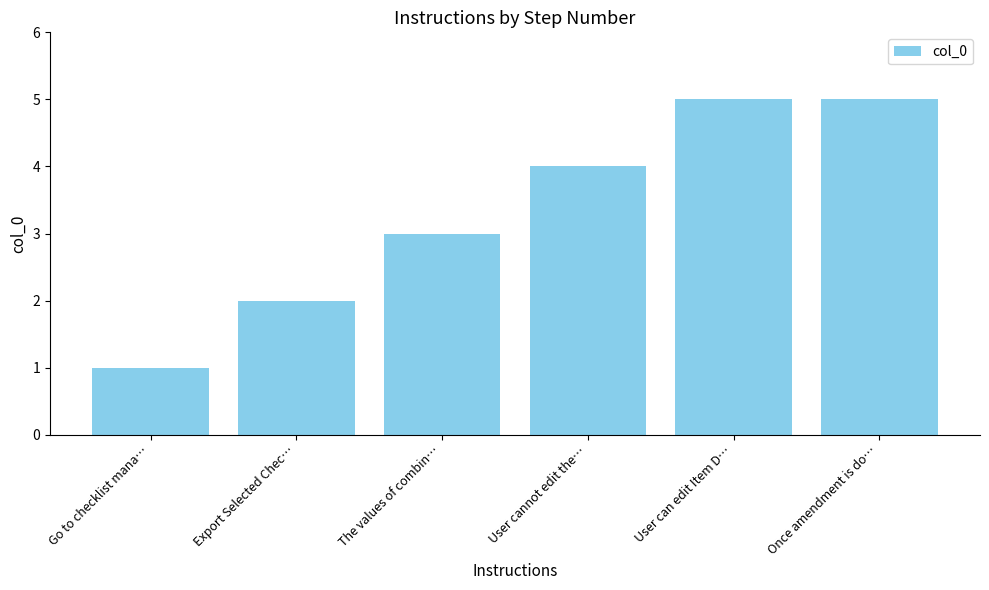

What is the change in value from Go to checklist mana… to User can edit Item D…?

+4